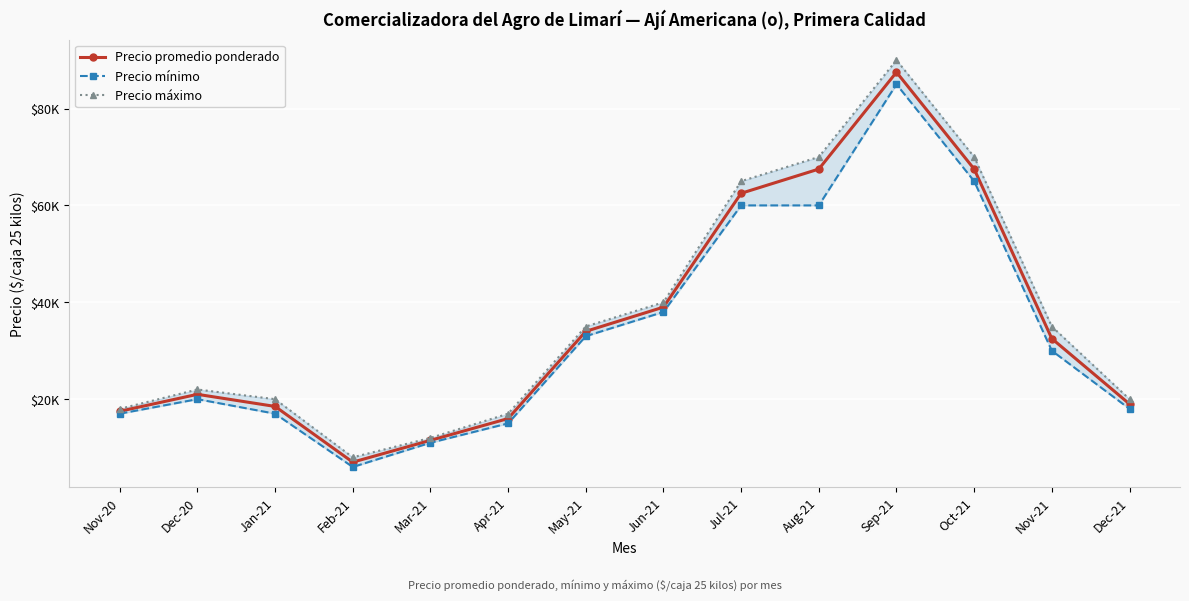

Reading left to right, transcribe all the data shown in this chart.

Precio promedio ponderado: Nov-20=17500	Dec-20=21000	Jan-21=18500	Feb-21=7000	Mar-21=11500	Apr-21=16000	May-21=34000	Jun-21=39000	Jul-21=62500	Aug-21=67500	Sep-21=87500	Oct-21=67500	Nov-21=32500	Dec-21=19000
Precio mínimo: Nov-20=17000	Dec-20=20000	Jan-21=17000	Feb-21=6000	Mar-21=11000	Apr-21=15000	May-21=33000	Jun-21=38000	Jul-21=60000	Aug-21=60000	Sep-21=85000	Oct-21=65000	Nov-21=30000	Dec-21=18000
Precio máximo: Nov-20=18000	Dec-20=22000	Jan-21=20000	Feb-21=8000	Mar-21=12000	Apr-21=17000	May-21=35000	Jun-21=40000	Jul-21=65000	Aug-21=70000	Sep-21=90000	Oct-21=70000	Nov-21=35000	Dec-21=20000